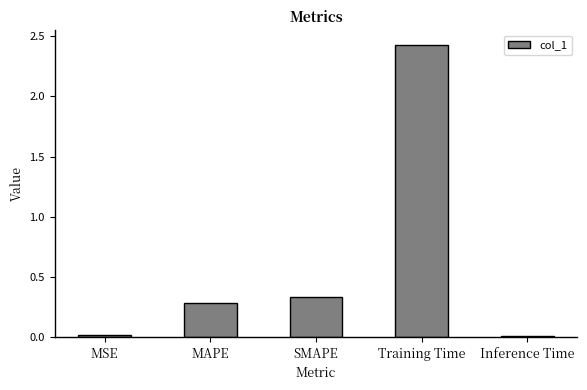

What is the sum of all values?

3.1